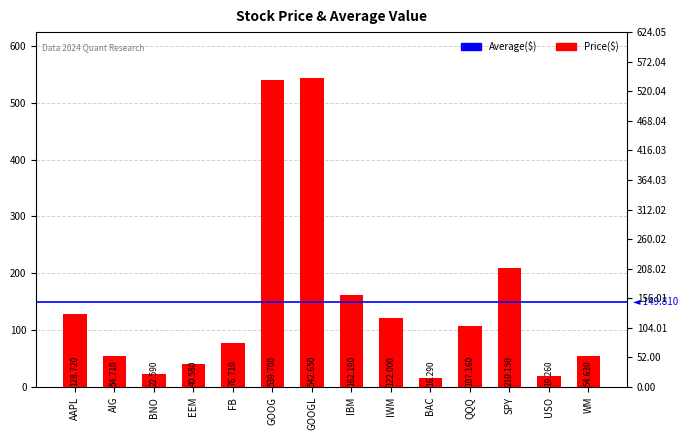

What is the average value?

149.8